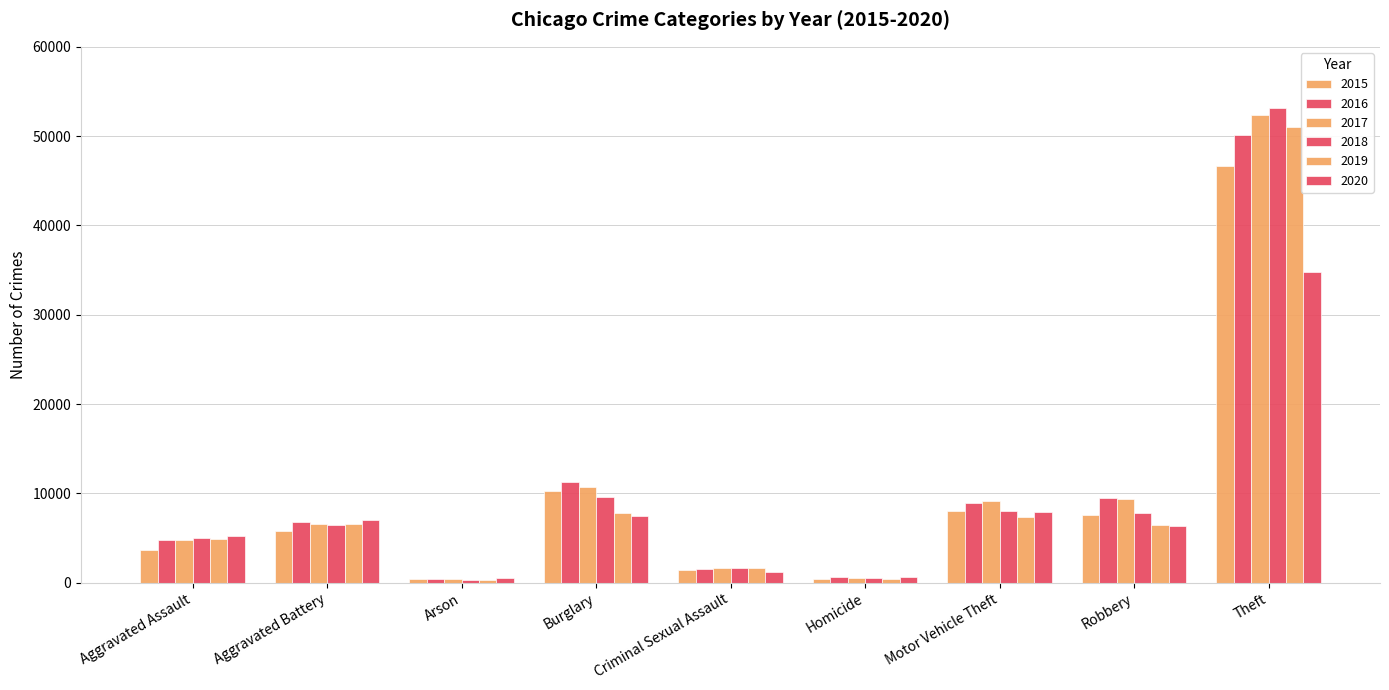

At which category is the sum across all series the highest?

Theft